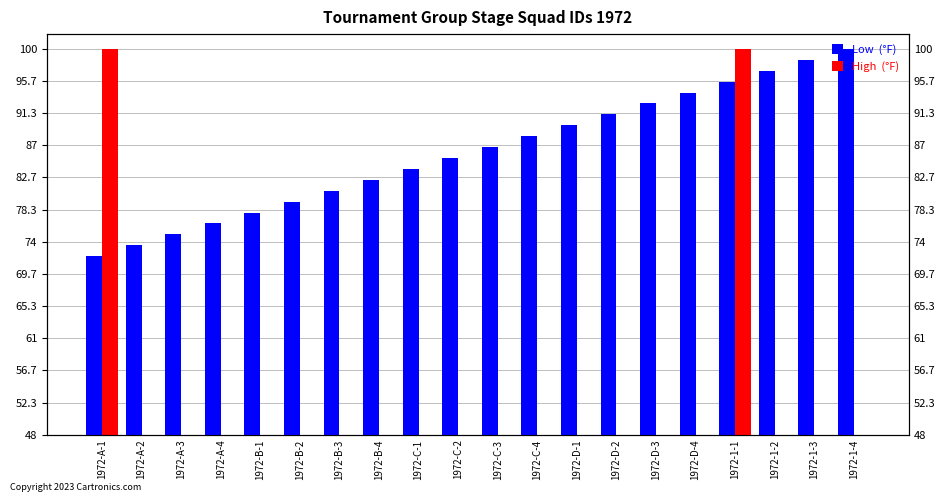

The High  (°F) series shows 24.2 at 1972-B-1. True or false?

False